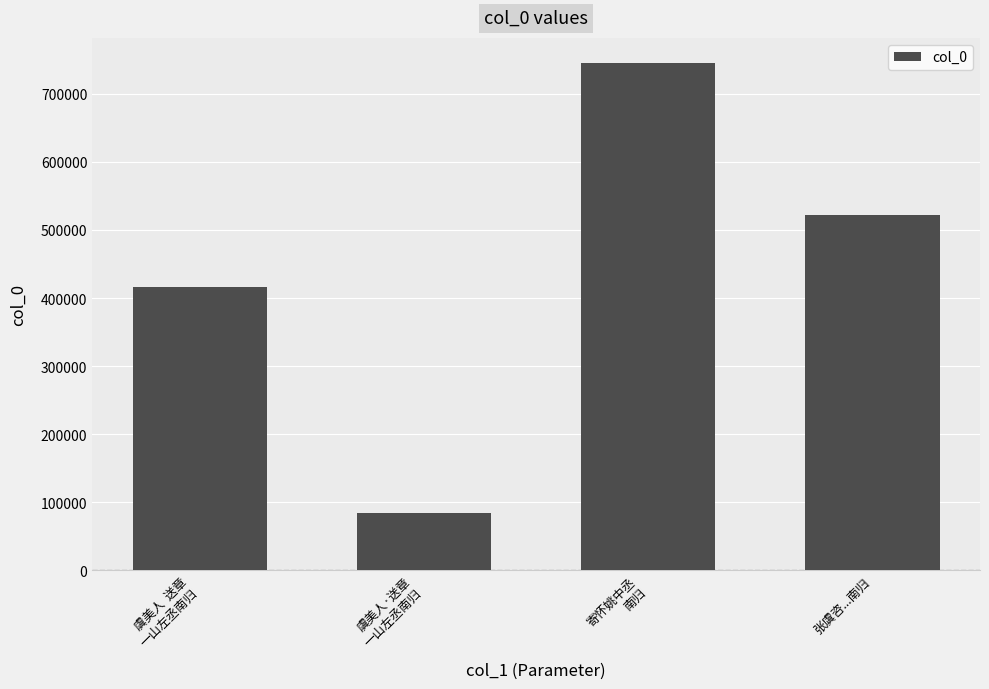

The value at 虞美人  送章
一山左丞南归 is 279069. True or false?

False